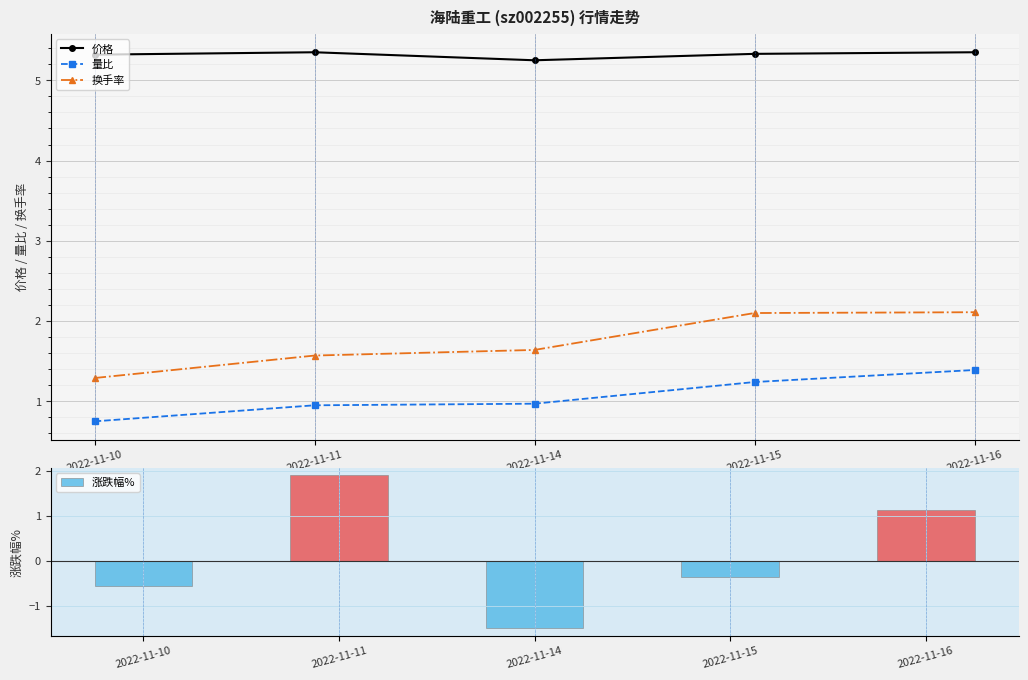

Which has a higher value, 2022-11-10 or 2022-11-15?

2022-11-15